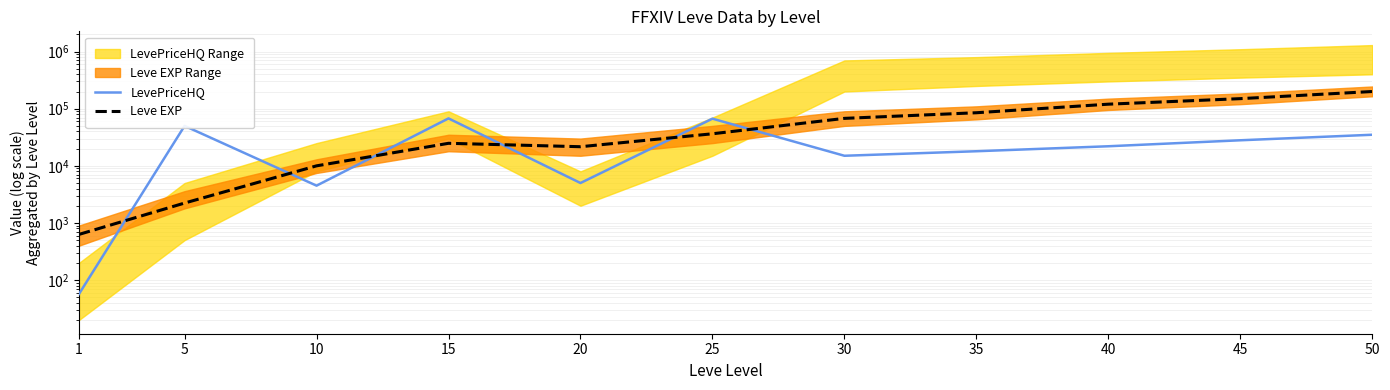

What is the minimum value for Leve EXP?

630.0